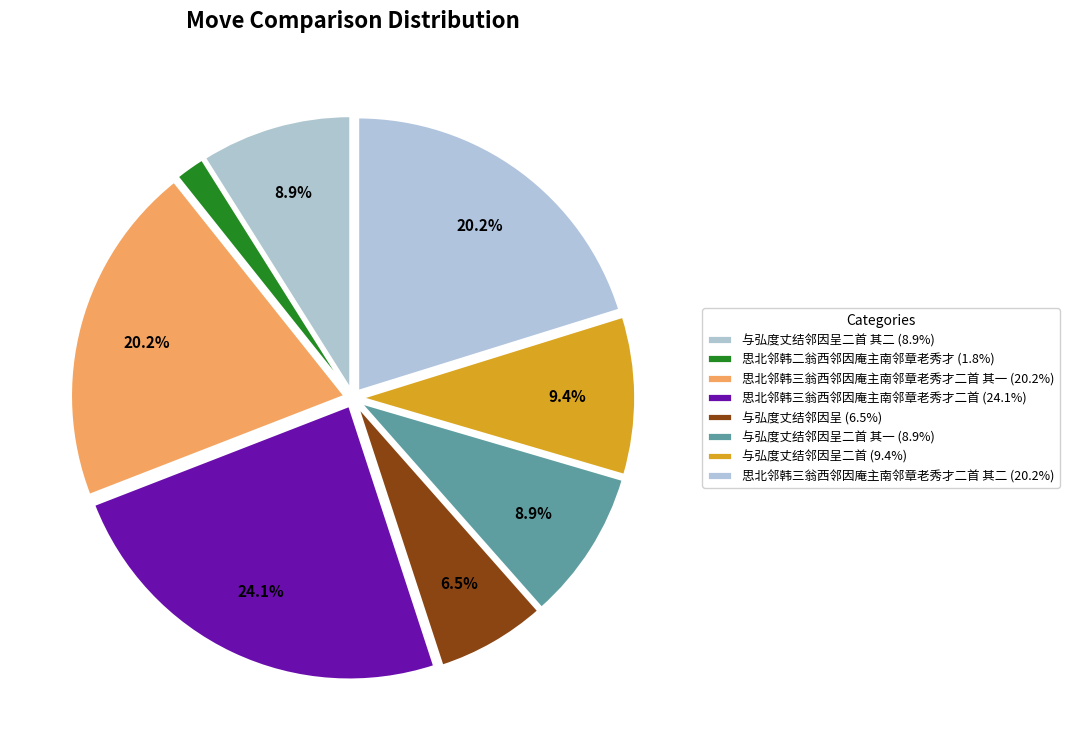

Count the number of slices in the pie.

8